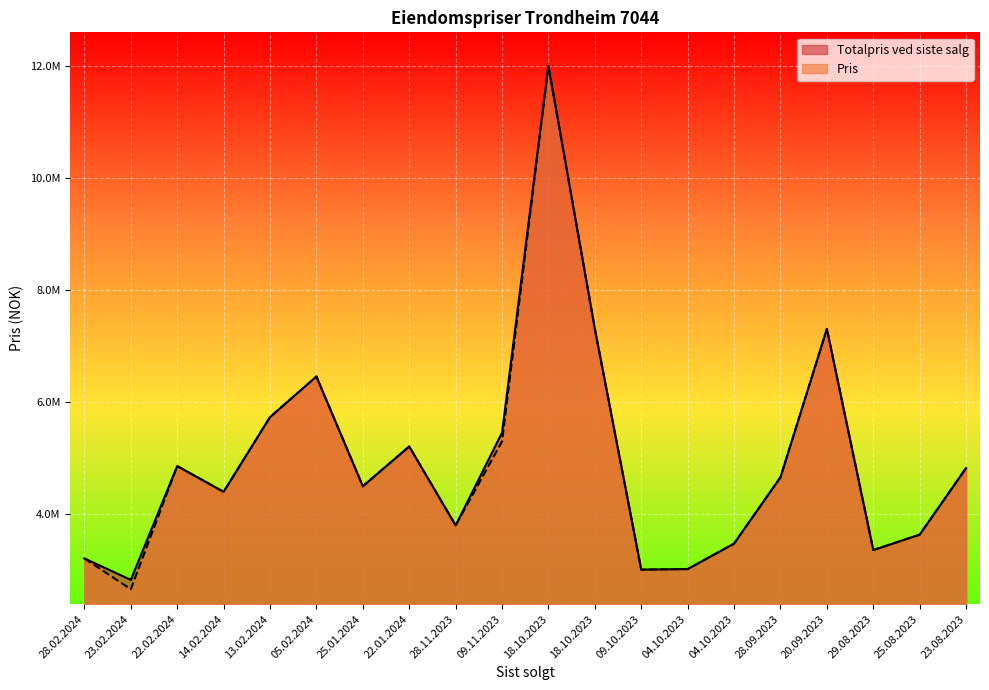

What is the total value across all series at 22.01.2024?

10400000